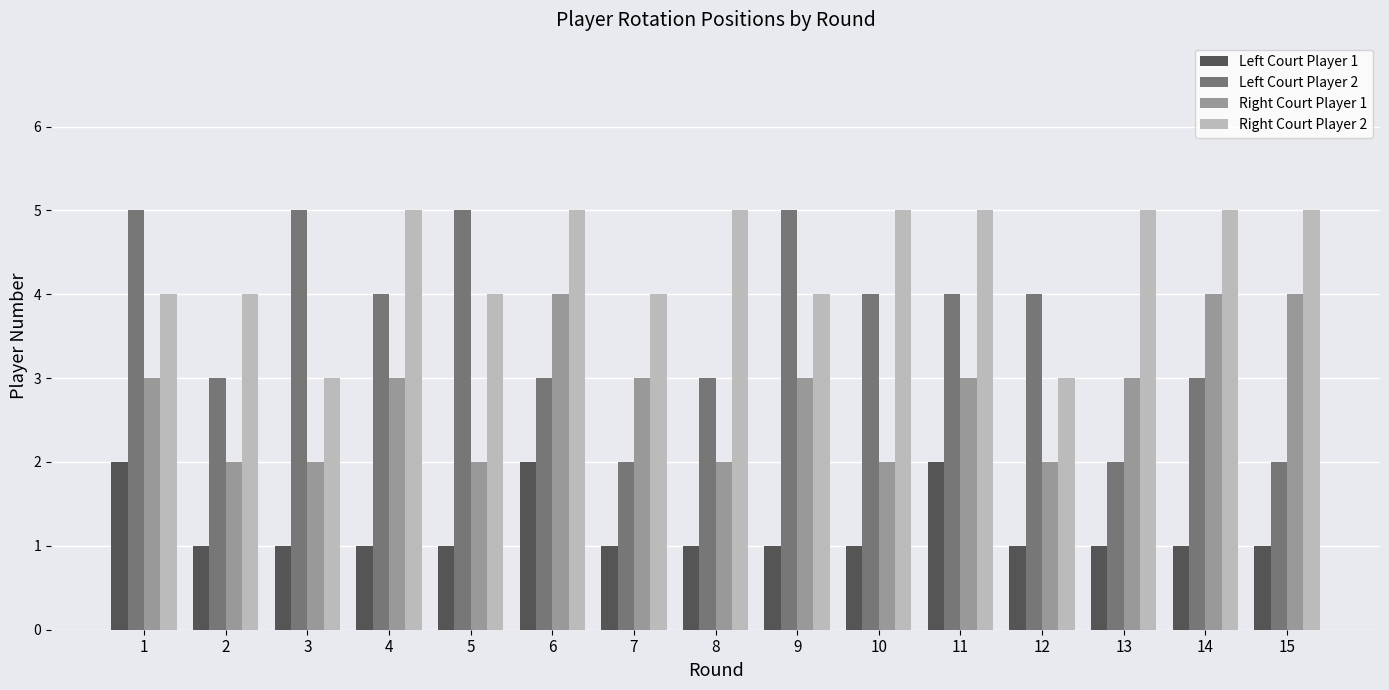

What is the sum of all Left Court Player 2 values?

54